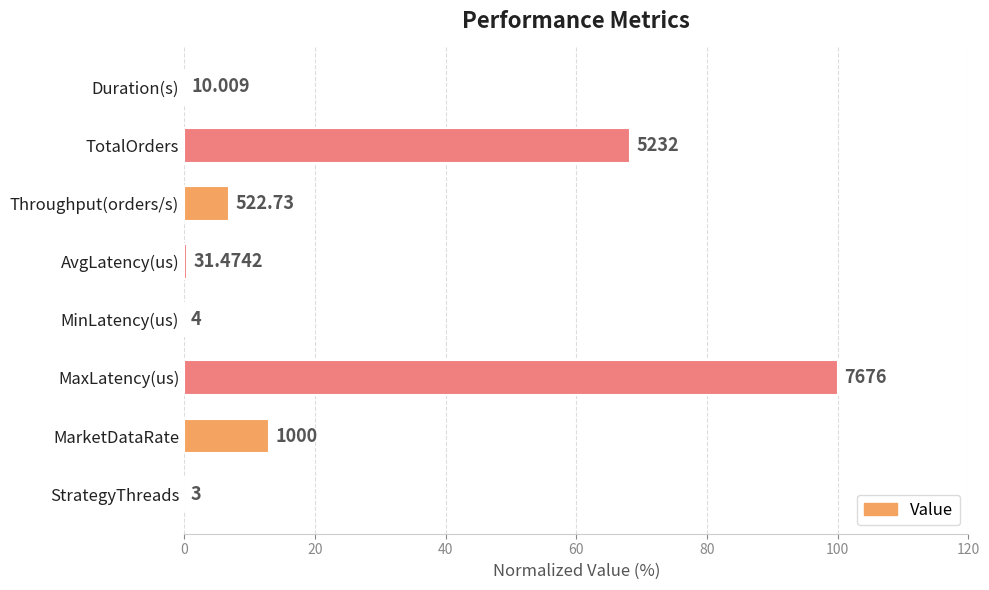

What is the maximum value shown in the chart?

100.0